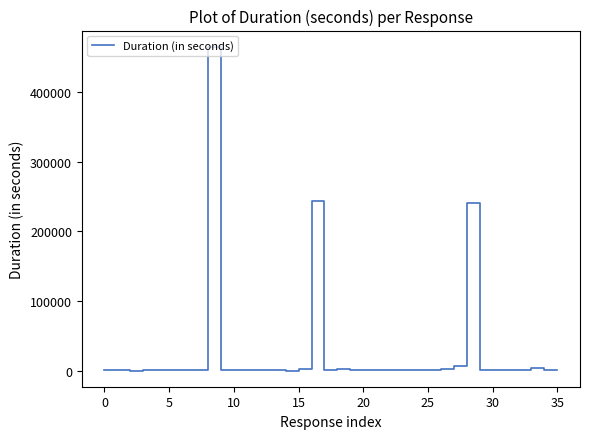

What is the maximum value shown in the chart?

465710